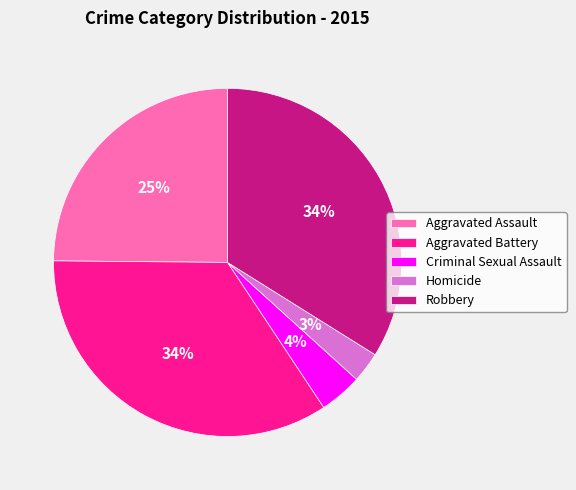

The Aggravated Battery slice represents 34% of the pie. True or false?

True